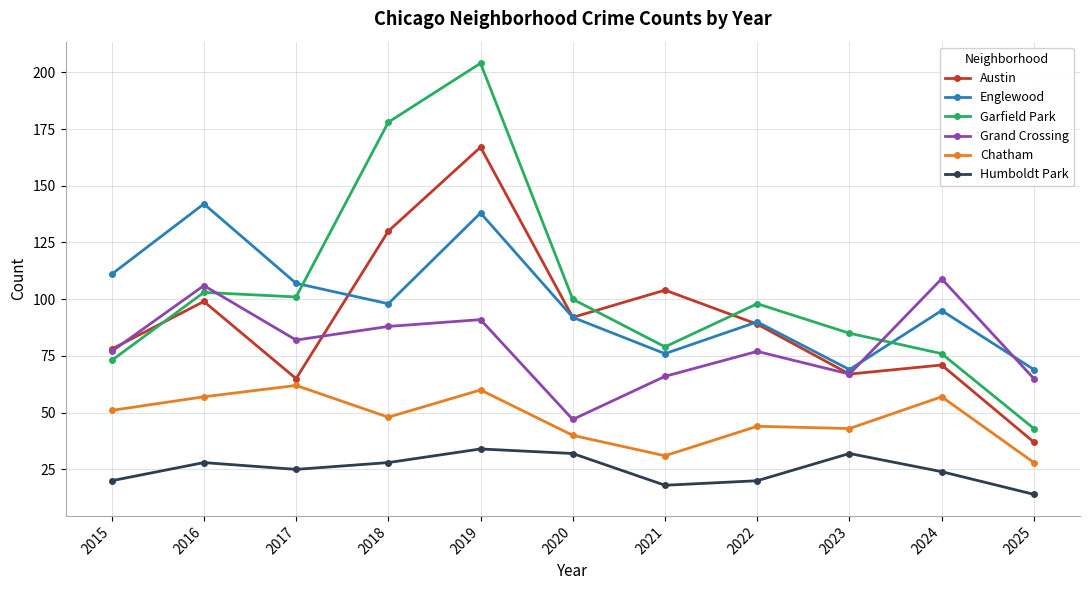

List the series in order of their peak value, highest first.

Garfield Park, Austin, Englewood, Grand Crossing, Chatham, Humboldt Park